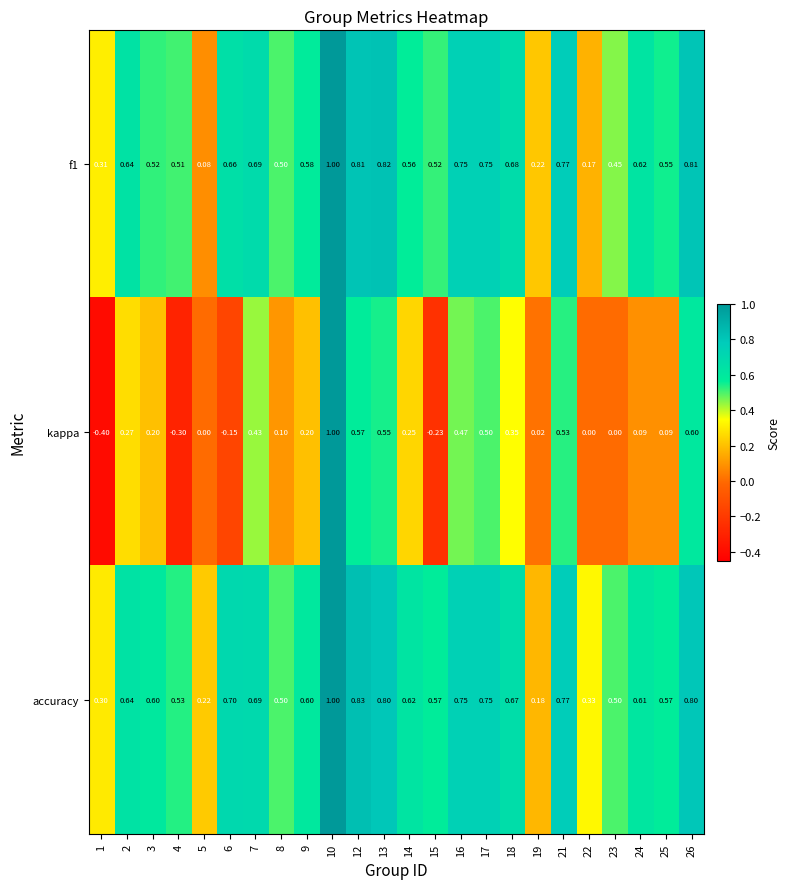

Which series has the largest total across all categories?

accuracy